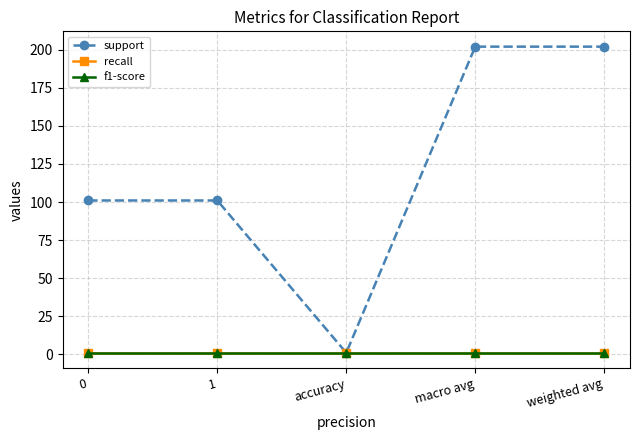

Does the chart have visible grid lines?

Yes